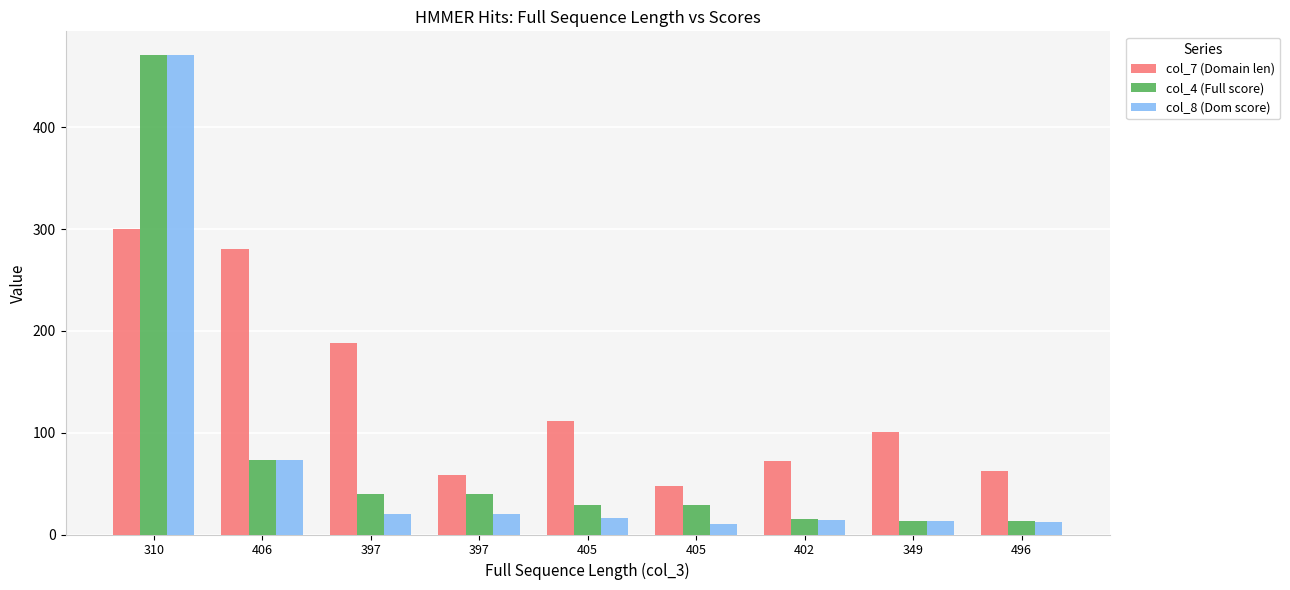

Which category has the lowest value in the col_4 (Full score) series?

496